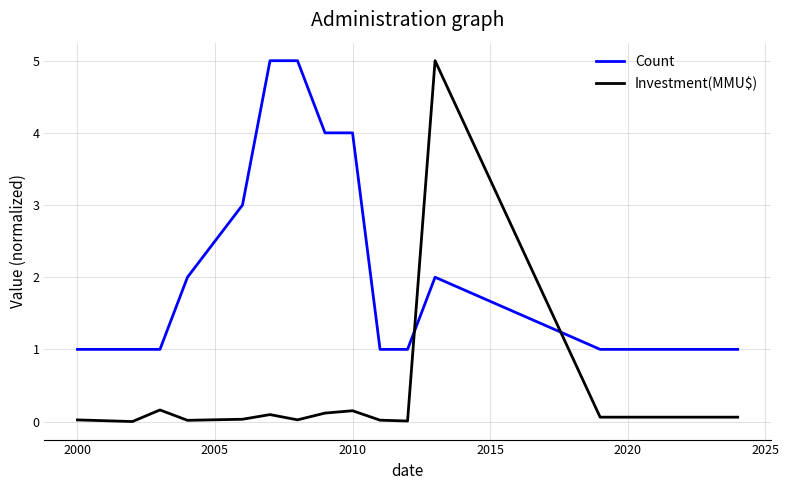

List the series in order of their overall mean, lowest first.

Investment(MMU$), Count